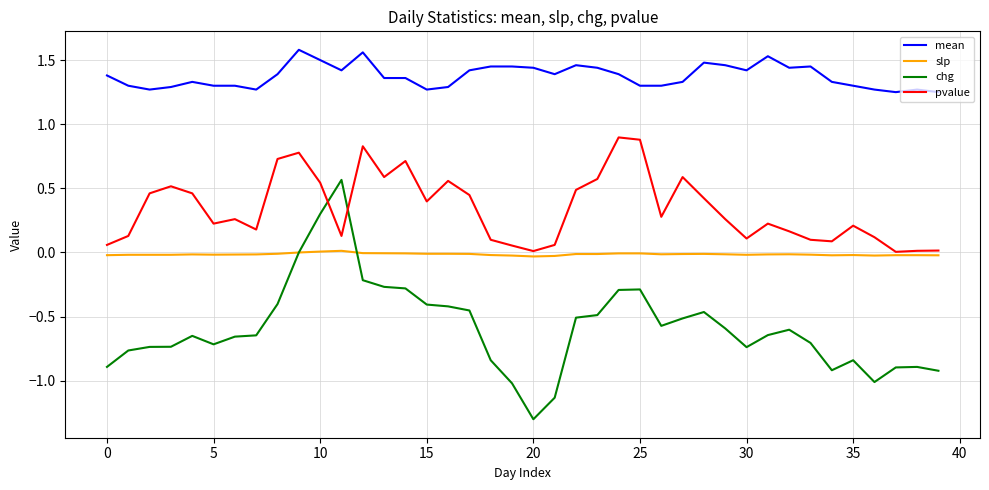

What is the smallest value displayed?

-1.3